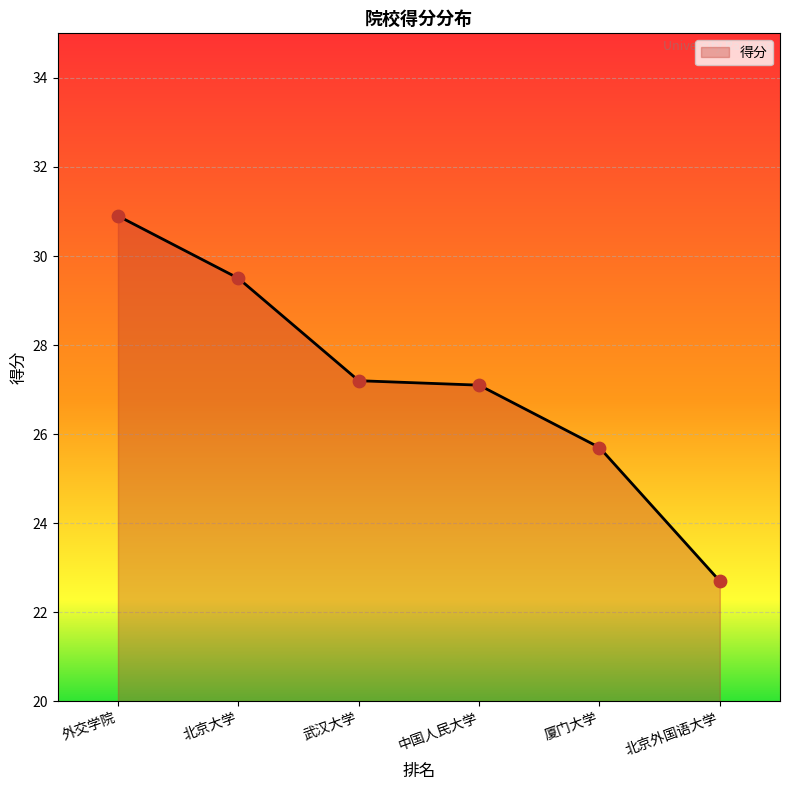

What is the change in value from 北京大学 to 北京外国语大学?

-6.8